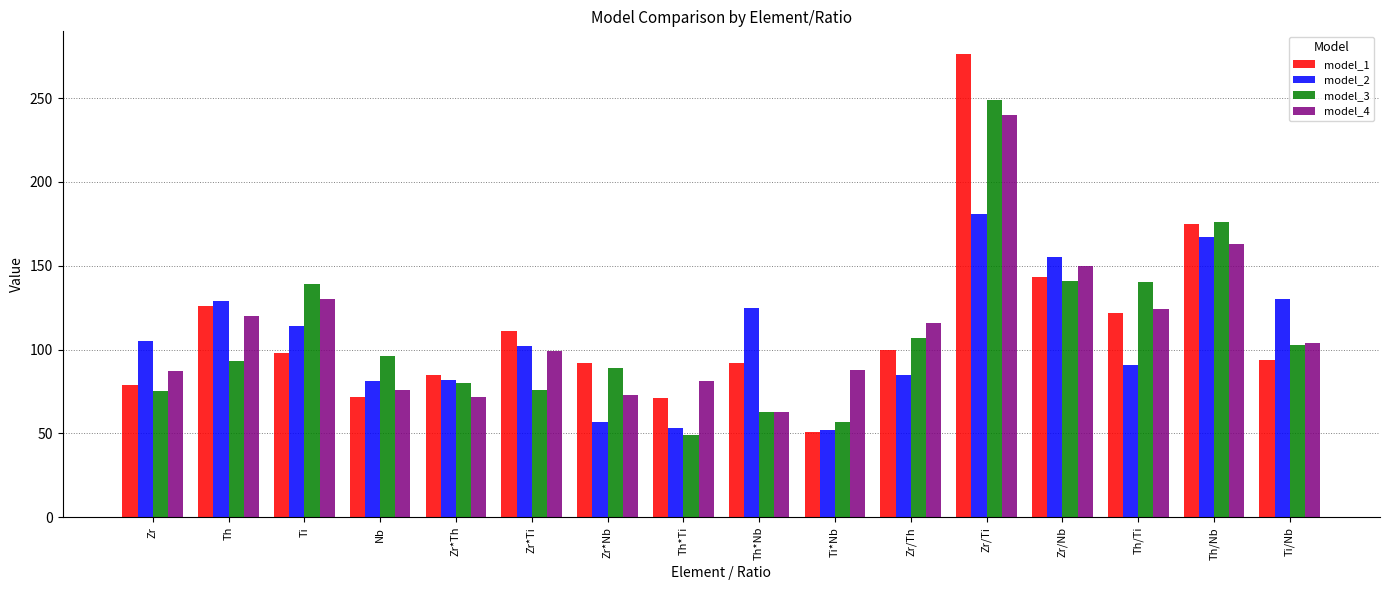

At which category is the sum across all series the highest?

Zr/Ti